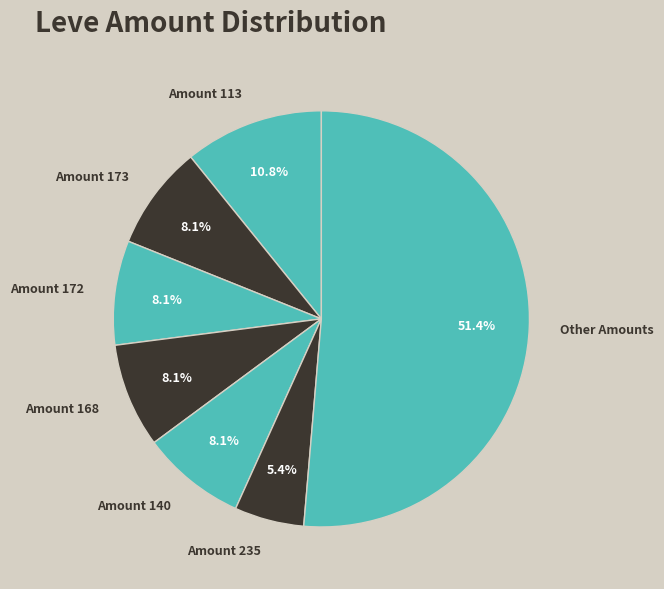

What is the ratio of the value at Amount 173 to the value at Amount 235?

1.5